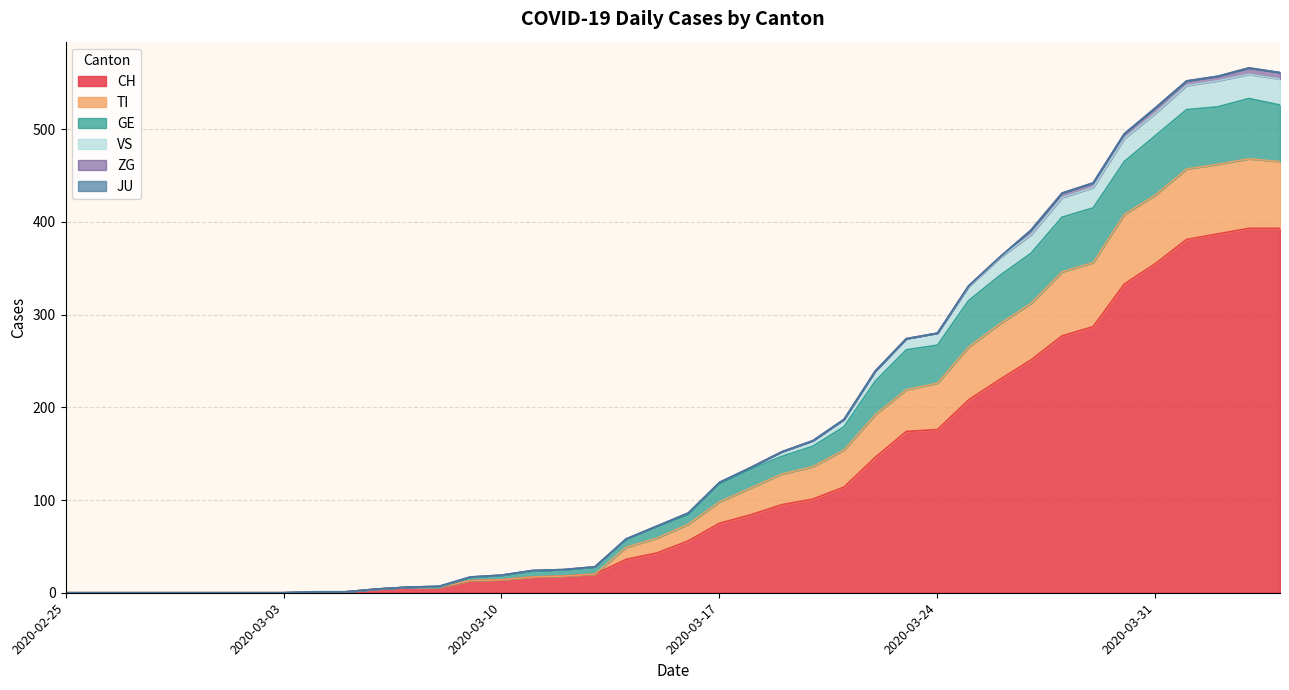

List the labels in order of CH value, smallest first.

2020-02-25, 2020-02-26, 2020-02-27, 2020-02-28, 2020-02-29, 2020-03-01, 2020-03-02, 2020-03-03, 2020-03-04, 2020-03-05, 2020-03-06, 2020-03-07, 2020-03-08, 2020-03-09, 2020-03-10, 2020-03-11, 2020-03-12, 2020-03-13, 2020-03-14, 2020-03-15, 2020-03-16, 2020-03-17, 2020-03-18, 2020-03-19, 2020-03-20, 2020-03-21, 2020-03-22, 2020-03-23, 2020-03-24, 2020-03-25, 2020-03-26, 2020-03-27, 2020-03-28, 2020-03-29, 2020-03-30, 2020-03-31, 2020-04-01, 2020-04-02, 2020-04-03, 2020-04-04